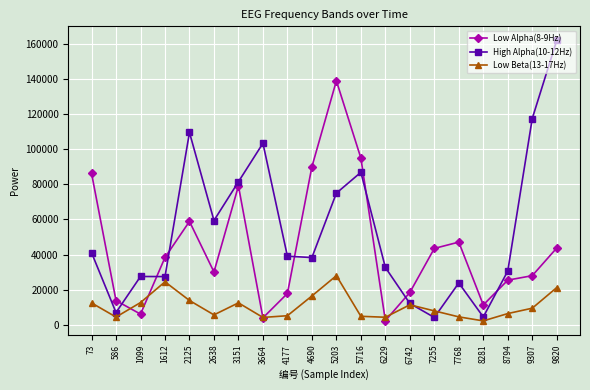

What is the value of the Low Beta(13-17Hz) point at the 12th from the left?

4843